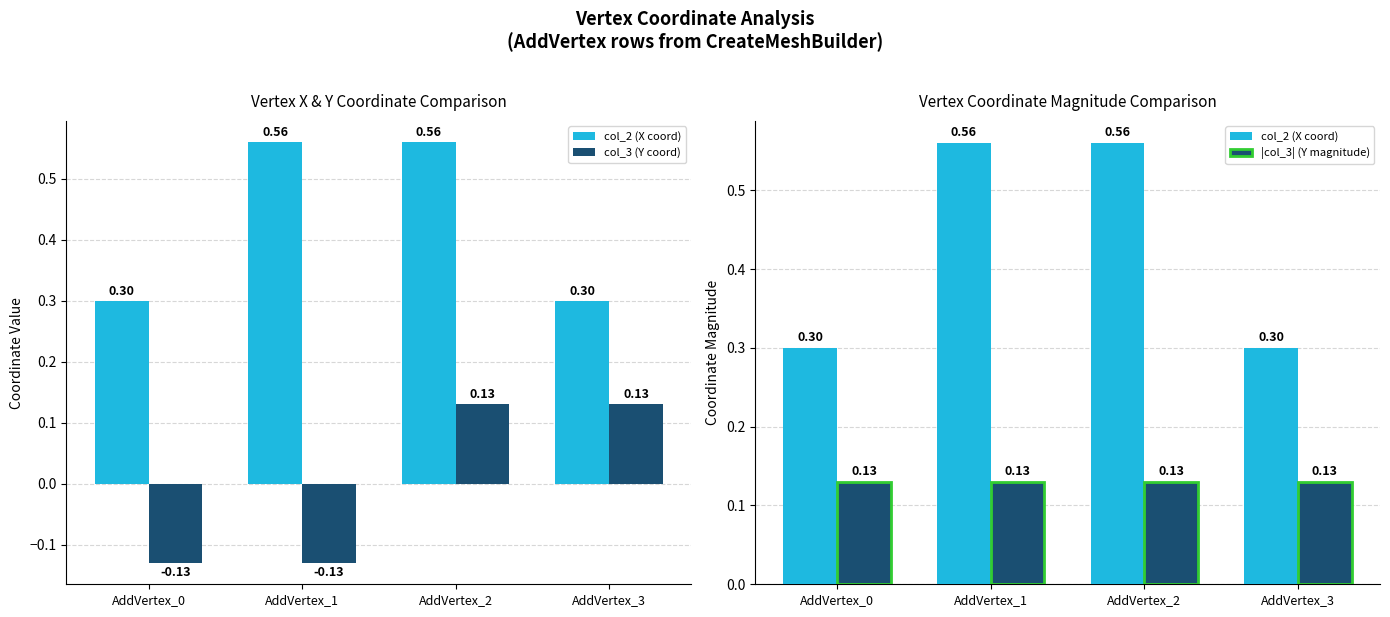

What is the average value of the col_3 abs (Tuned) series?

0.1